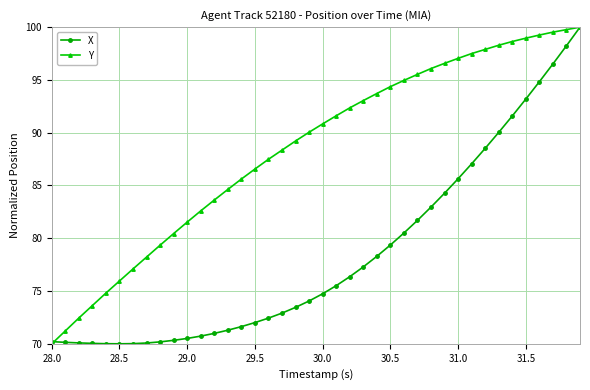

Which series has the largest total across all categories?

Y